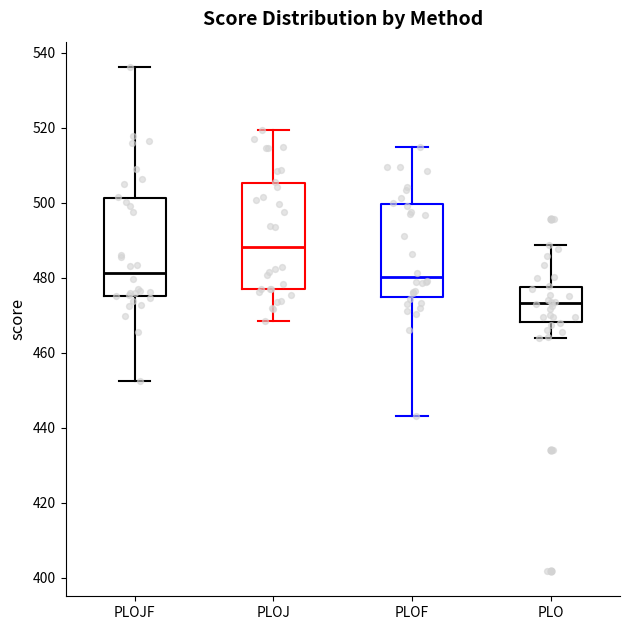

Which box has the lowest median line?

PLO